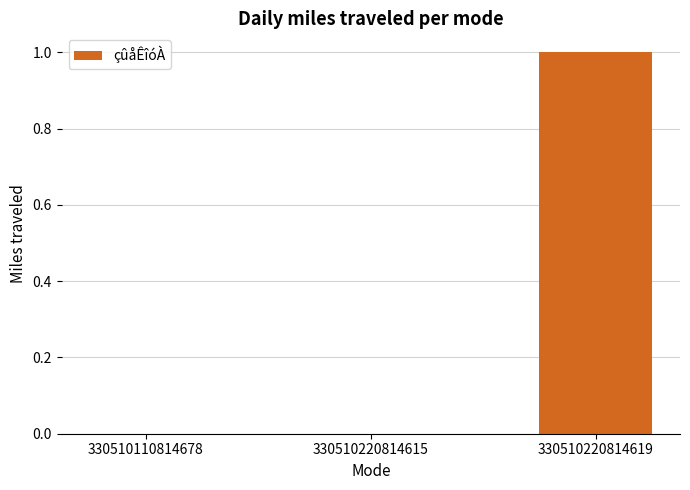

True or false: the data shows 0 at 330510220814615.

True